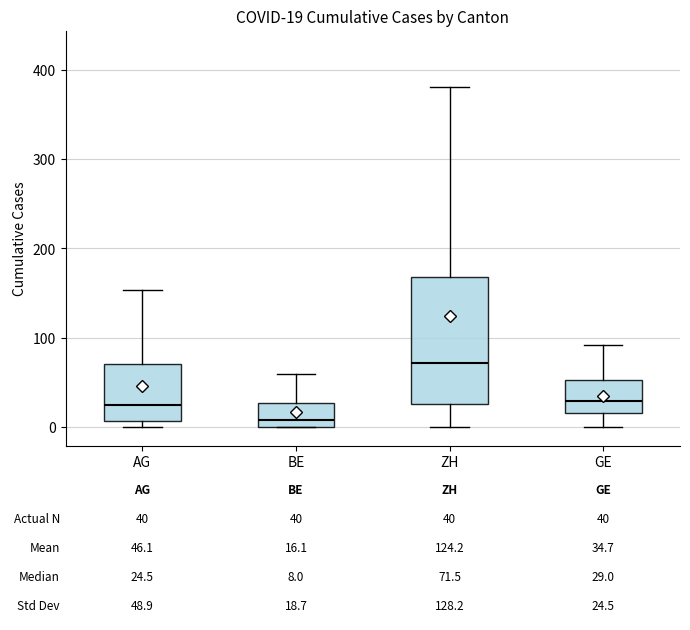

Which box has the highest median line?

ZH